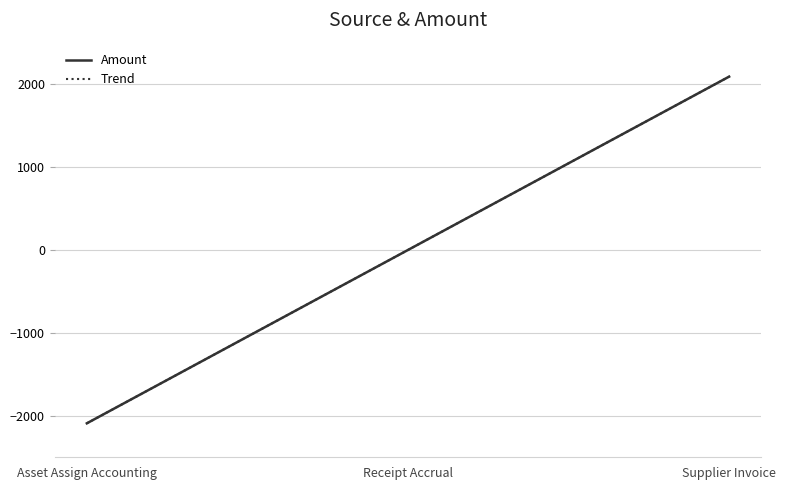

Does the chart display data point markers on the line(s)?

No